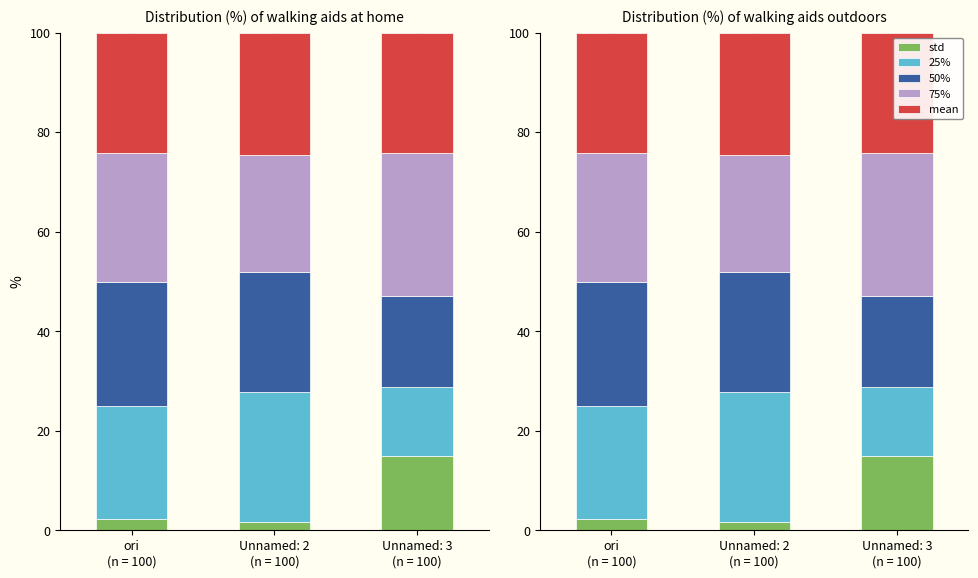

What is the difference between the std values at Unnamed: 2
(n = 100) and ori
(n = 100)?

0.5